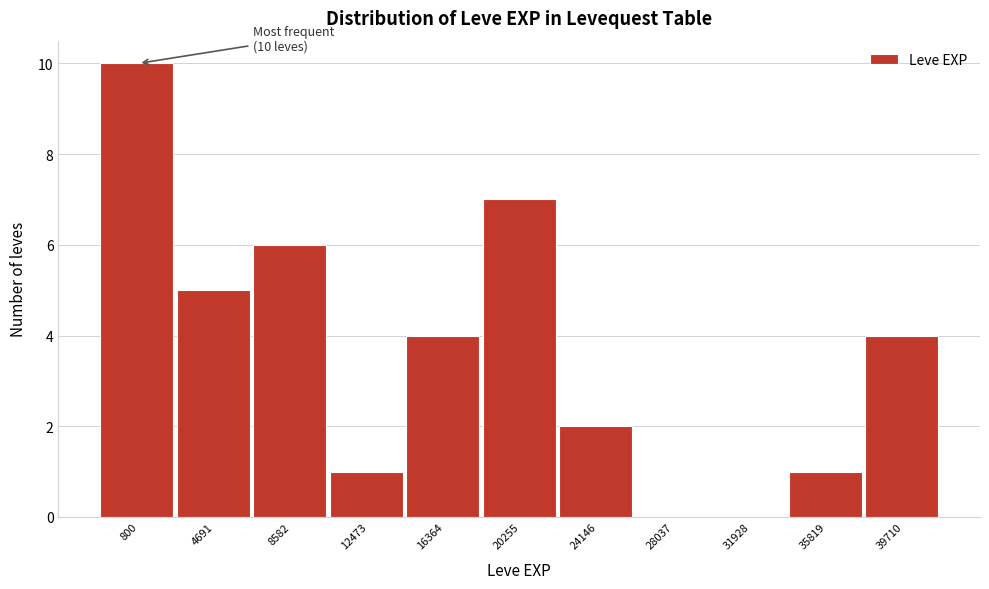

Reading right to left, list all the values displayed in this chart.

39710=4	35819=1	31928=0	28037=0	24146=2	20255=7	16364=4	12473=1	8582=6	4691=5	800=10